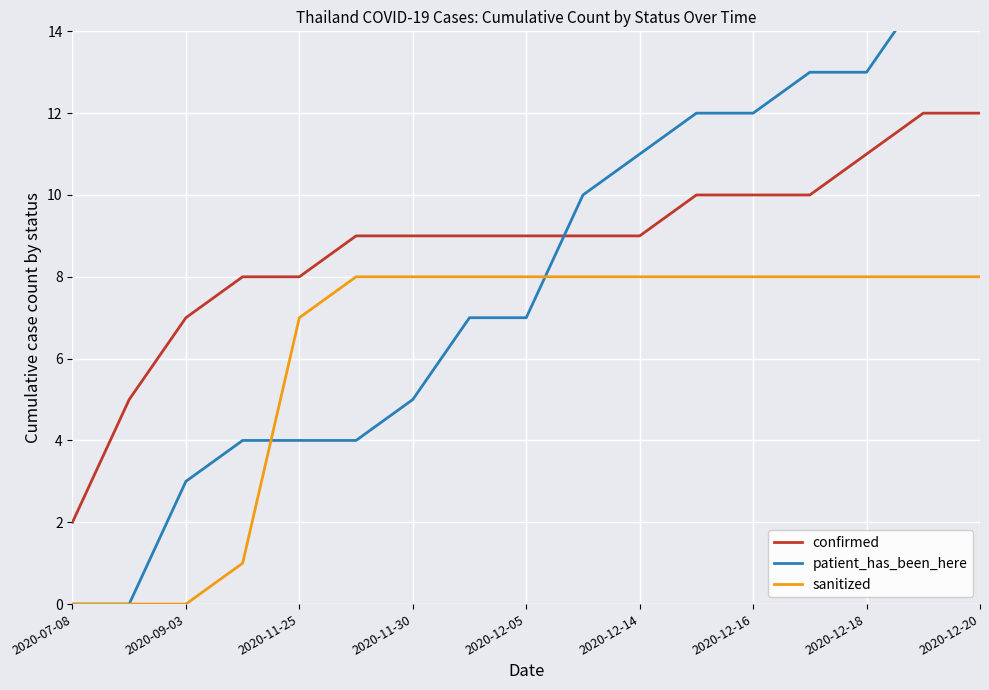

True or false: sanitized and confirmed intersect in this chart.

False